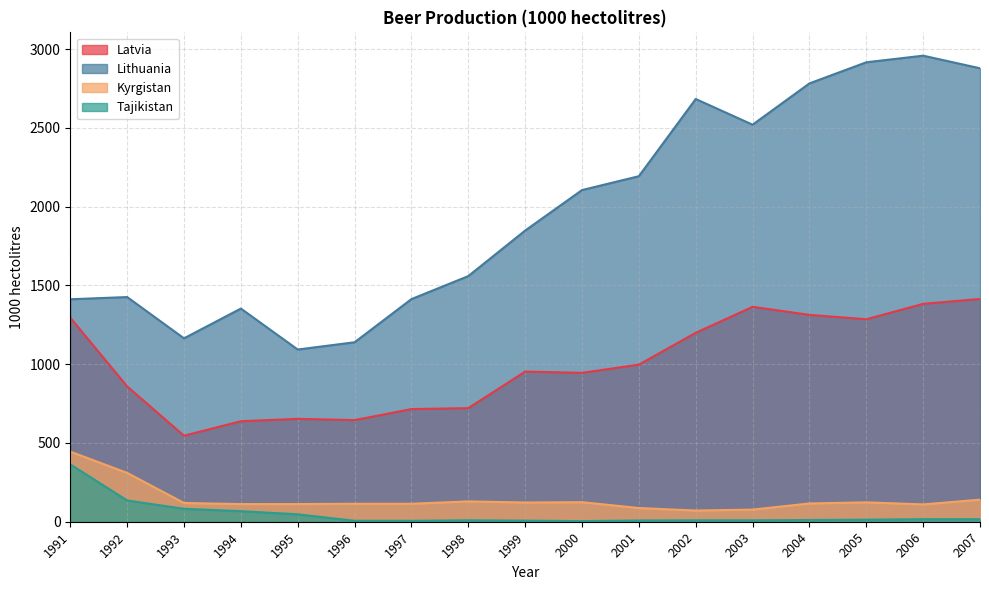

How many data points in Lithuania are less than 1848?

8